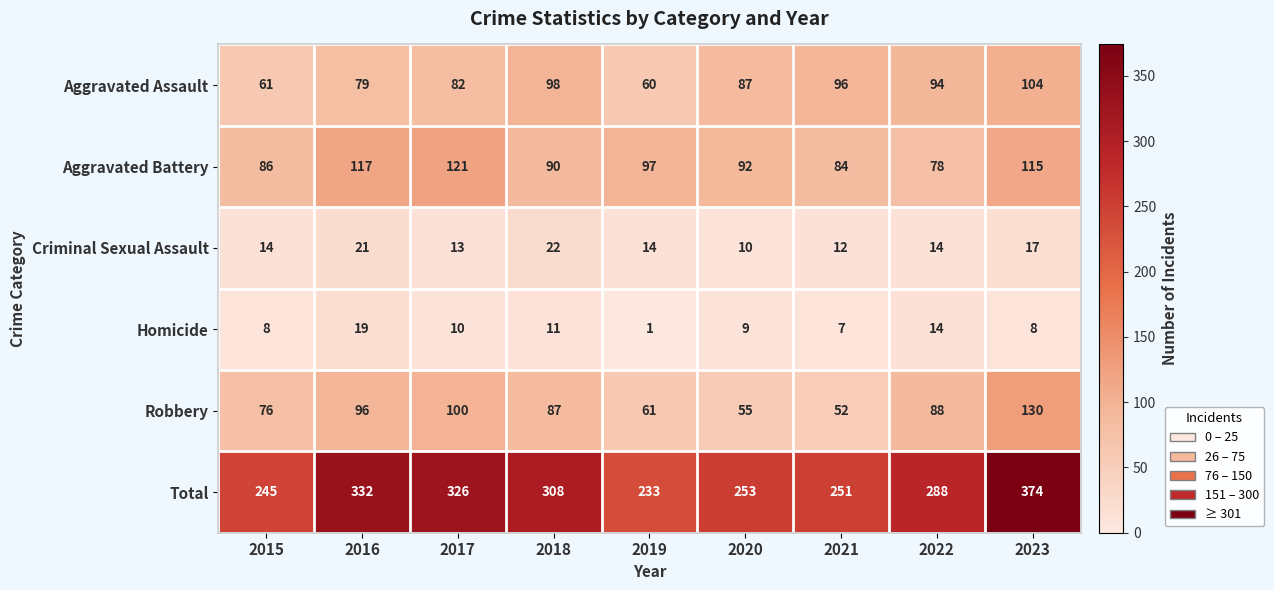

What is the difference between the highest and lowest values at 2016?

313